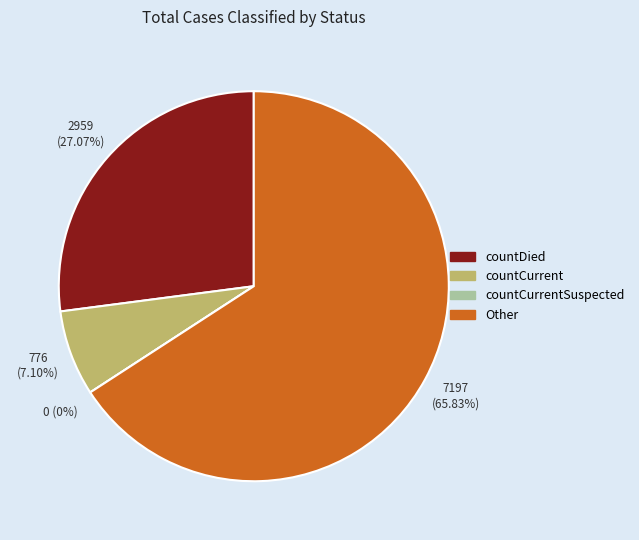

What percentage is the countDied slice, to the nearest percent?

27%